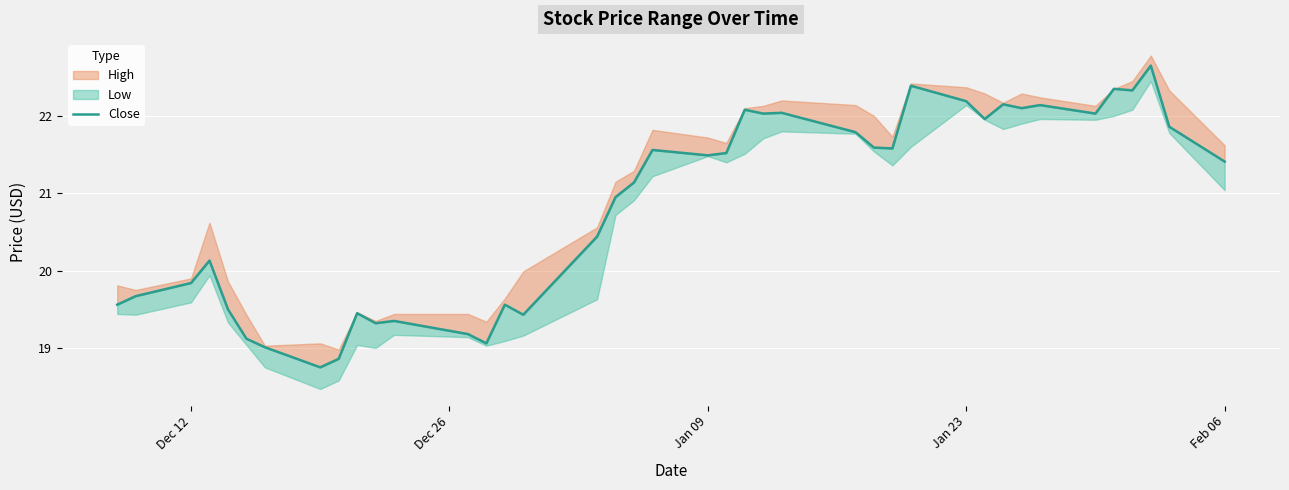

What is the difference between the second highest and minimum values?

3.6